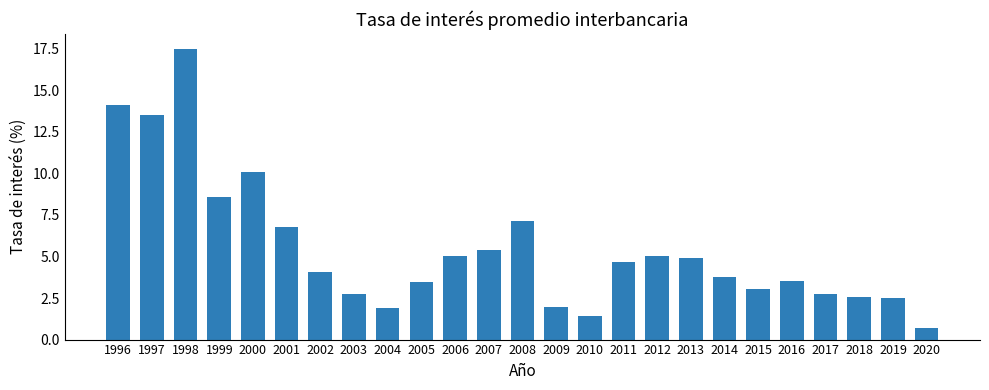

What is the value of the 17th bar from the left?

5.0